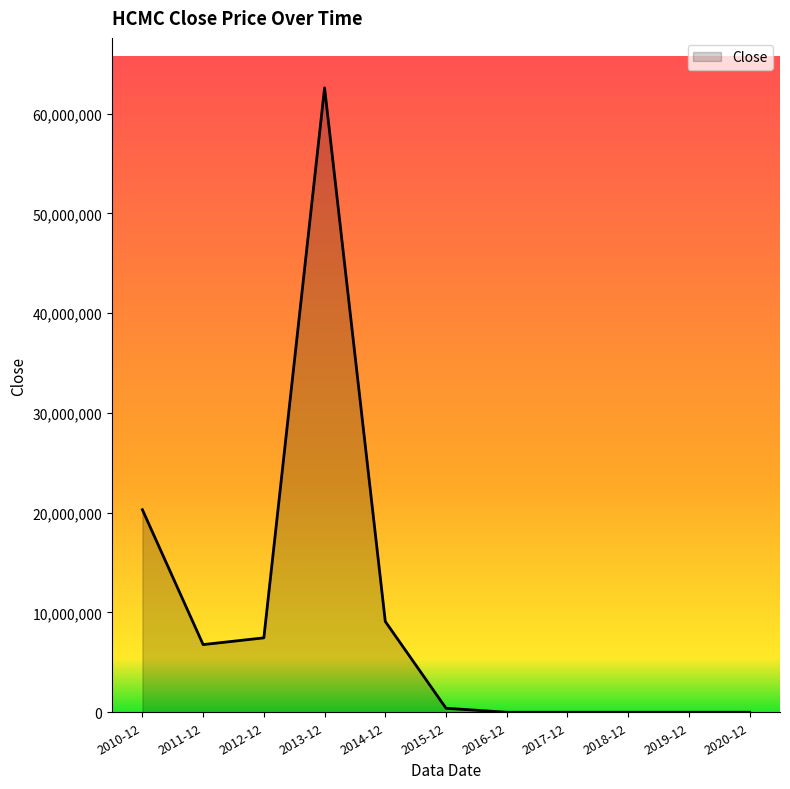

The value at 2019-12 is 0.0. True or false?

True